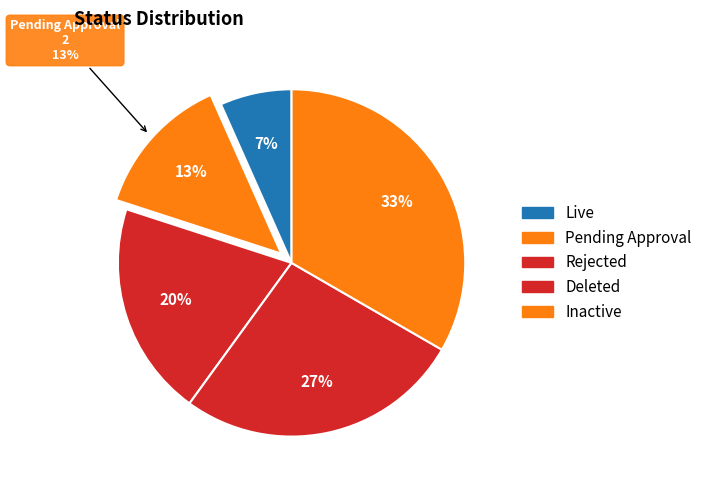

Does Live represent more than half of the total?

No